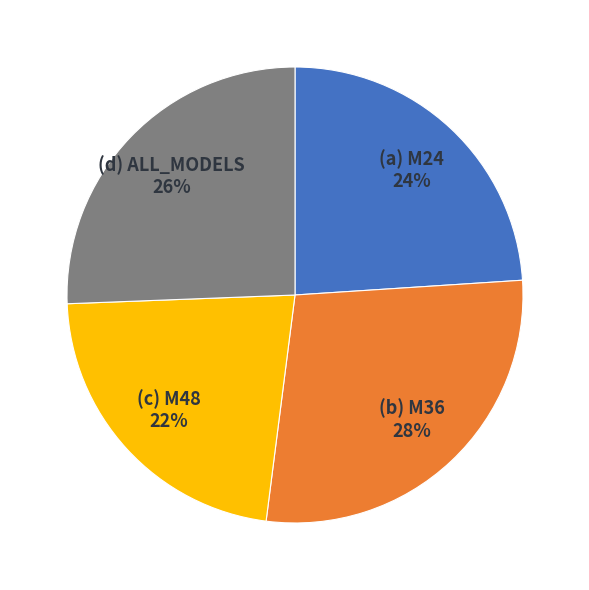

To the nearest percent, what portion does (b) M36 28% represent?

28%